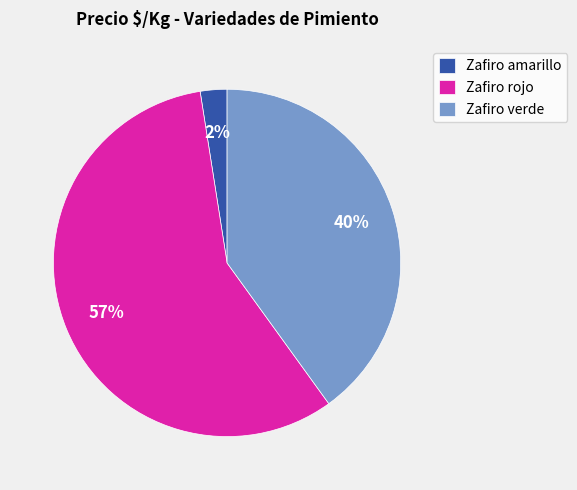

Which category accounts for the majority?

Zafiro rojo